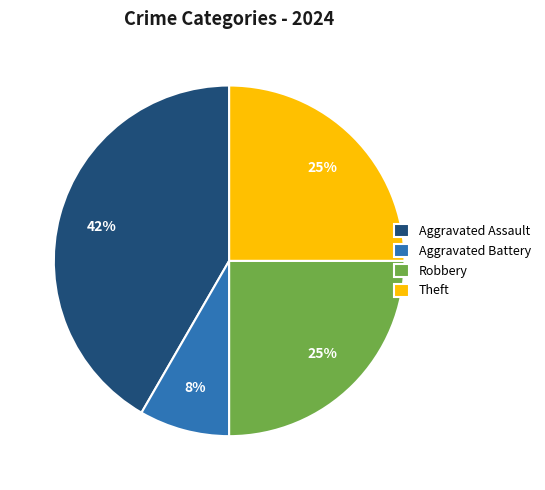

Does Aggravated Battery account for over 50% of the chart?

No